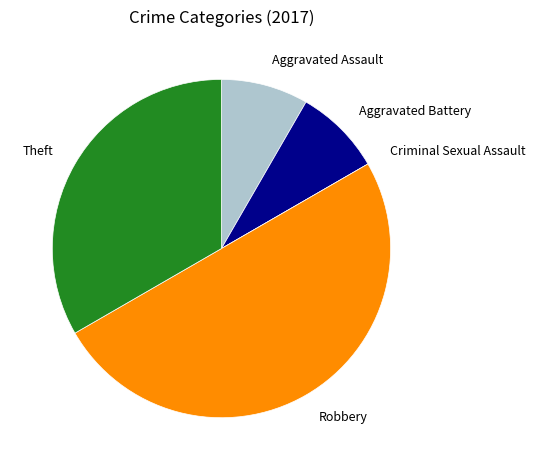

Is the sum of Theft and Aggravated Assault greater than half?

No